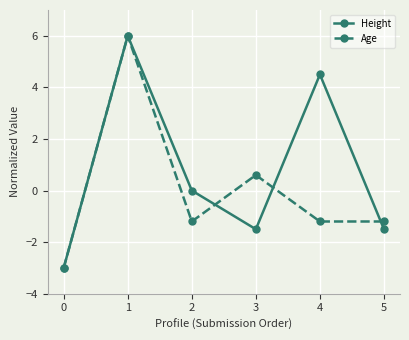

What are all the series names shown in the legend?

Height, Age